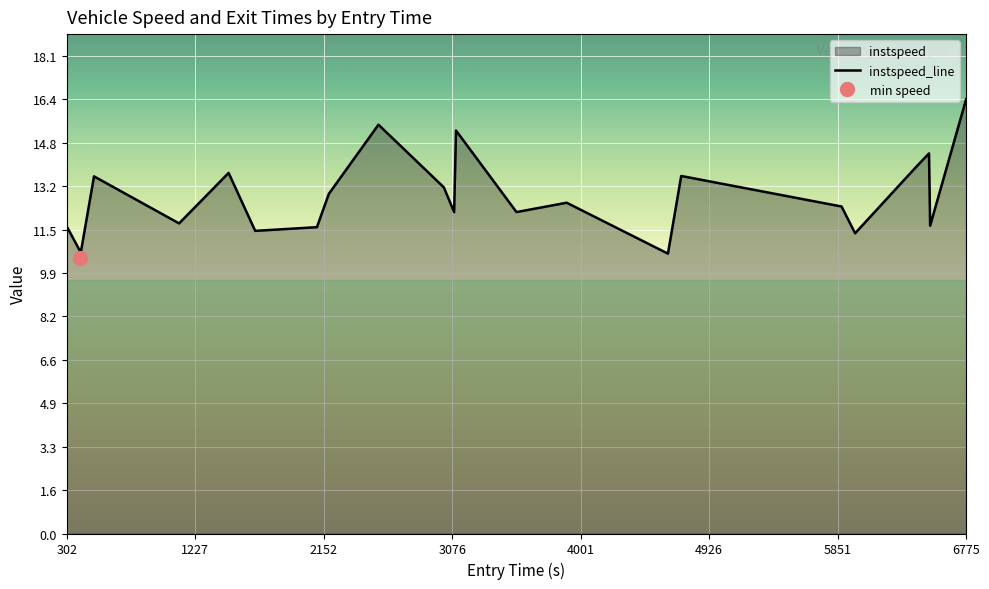

Is it true that the value at 396.7034310154081 is 2.5?

False